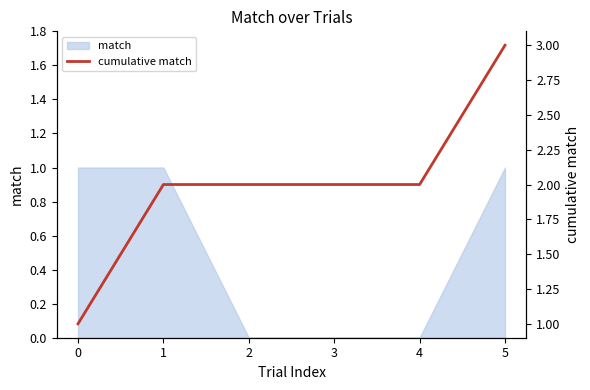

How many values are between 2 and 3?

5